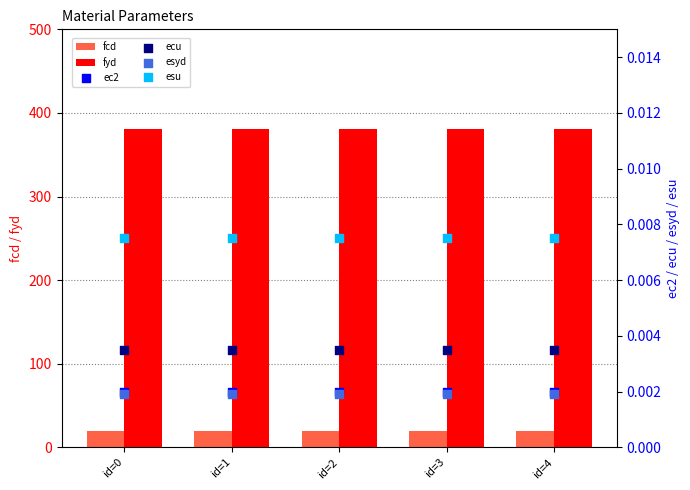

What is the total value across all series at id=2?

401.0